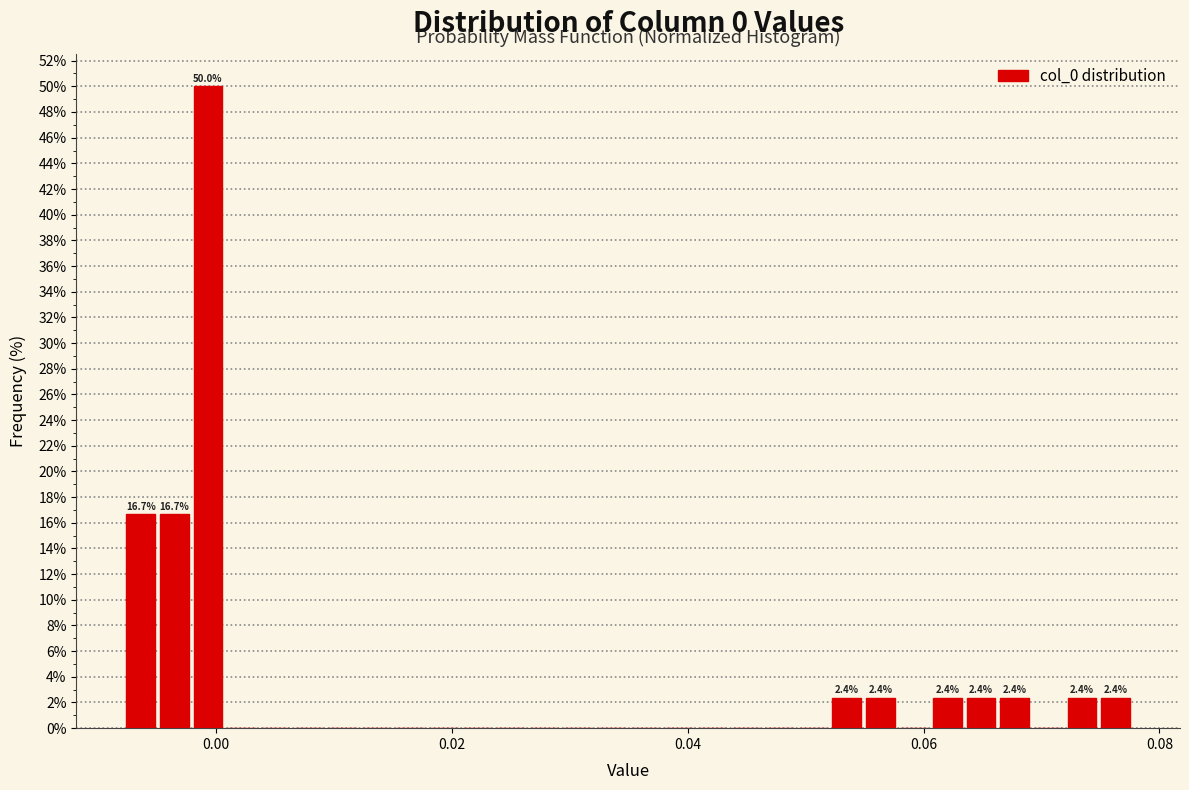

Around what value on the x-axis is the tallest bar? Give the approximate position of its centre, as read against the axis.

0.000